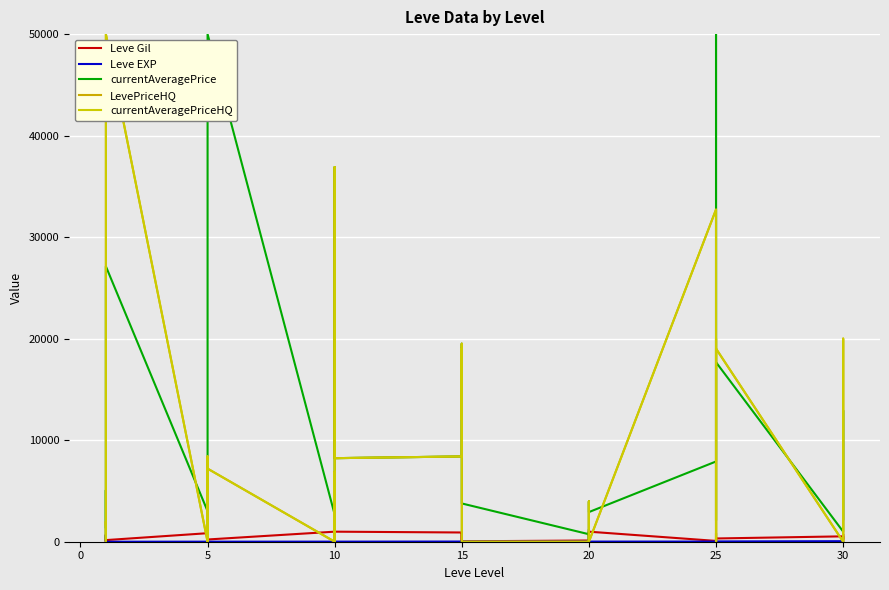

What is the total value across all series at 10?

1066